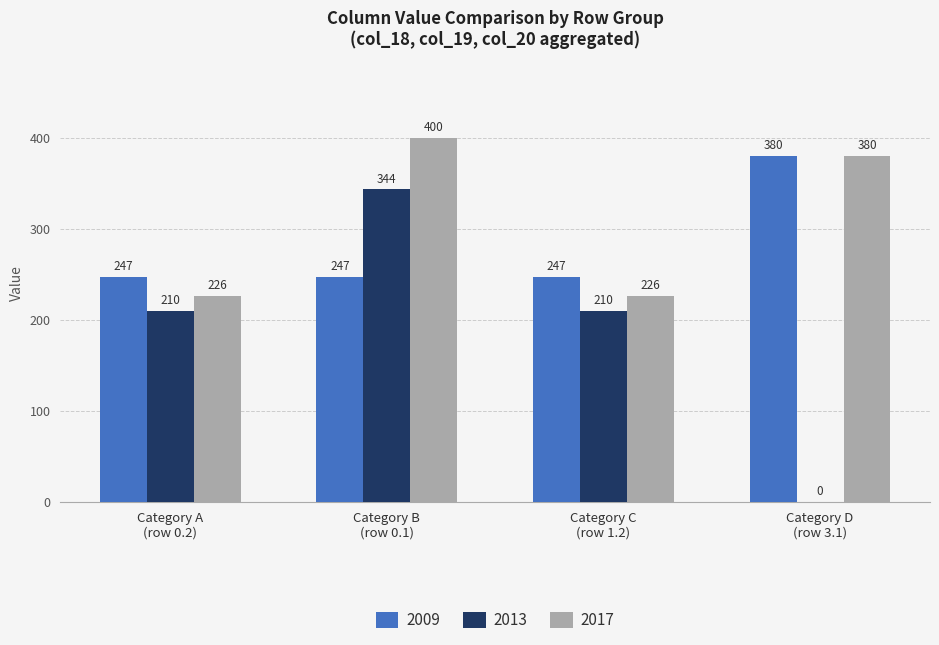

Which series has the largest total across all categories?

2017